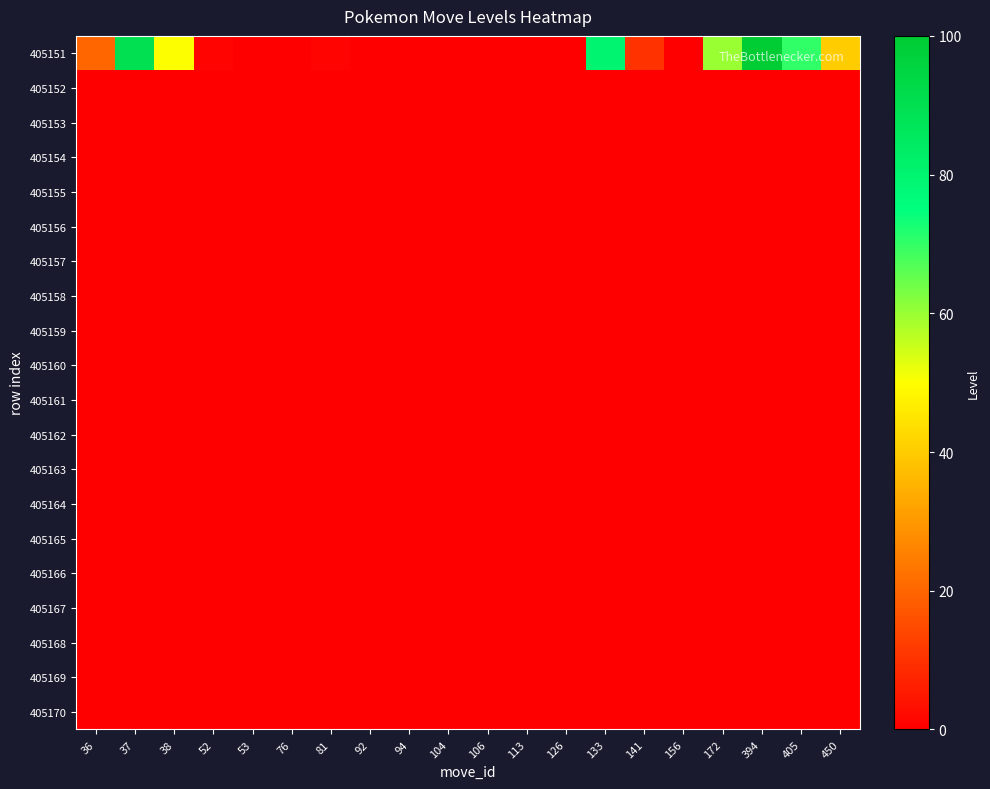

Reading right to left, extract all data points from this chart.

405151: 450=40	405=70	394=100	172=60	156=0	141=10	133=80	126=0	113=0	106=0	104=0	94=0	92=0	81=1	76=0	53=0	52=1	38=50	37=90	36=20
405152: 450=0	405=0	394=0	172=0	156=0	141=0	133=0	126=0	113=0	106=0	104=0	94=0	92=0	81=0	76=0	53=0	52=0	38=0	37=0	36=0
405153: 450=0	405=0	394=0	172=0	156=0	141=0	133=0	126=0	113=0	106=0	104=0	94=0	92=0	81=0	76=0	53=0	52=0	38=0	37=0	36=0
405154: 450=0	405=0	394=0	172=0	156=0	141=0	133=0	126=0	113=0	106=0	104=0	94=0	92=0	81=0	76=0	53=0	52=0	38=0	37=0	36=0
405155: 450=0	405=0	394=0	172=0	156=0	141=0	133=0	126=0	113=0	106=0	104=0	94=0	92=0	81=0	76=0	53=0	52=0	38=0	37=0	36=0
405156: 450=0	405=0	394=0	172=0	156=0	141=0	133=0	126=0	113=0	106=0	104=0	94=0	92=0	81=0	76=0	53=0	52=0	38=0	37=0	36=0
405157: 450=0	405=0	394=0	172=0	156=0	141=0	133=0	126=0	113=0	106=0	104=0	94=0	92=0	81=0	76=0	53=0	52=0	38=0	37=0	36=0
405158: 450=0	405=0	394=0	172=0	156=0	141=0	133=0	126=0	113=0	106=0	104=0	94=0	92=0	81=0	76=0	53=0	52=0	38=0	37=0	36=0
405159: 450=0	405=0	394=0	172=0	156=0	141=0	133=0	126=0	113=0	106=0	104=0	94=0	92=0	81=0	76=0	53=0	52=0	38=0	37=0	36=0
405160: 450=0	405=0	394=0	172=0	156=0	141=0	133=0	126=0	113=0	106=0	104=0	94=0	92=0	81=0	76=0	53=0	52=0	38=0	37=0	36=0
405161: 450=0	405=0	394=0	172=0	156=0	141=0	133=0	126=0	113=0	106=0	104=0	94=0	92=0	81=0	76=0	53=0	52=0	38=0	37=0	36=0
405162: 450=0	405=0	394=0	172=0	156=0	141=0	133=0	126=0	113=0	106=0	104=0	94=0	92=0	81=0	76=0	53=0	52=0	38=0	37=0	36=0
405163: 450=0	405=0	394=0	172=0	156=0	141=0	133=0	126=0	113=0	106=0	104=0	94=0	92=0	81=0	76=0	53=0	52=0	38=0	37=0	36=0
405164: 450=0	405=0	394=0	172=0	156=0	141=0	133=0	126=0	113=0	106=0	104=0	94=0	92=0	81=0	76=0	53=0	52=0	38=0	37=0	36=0
405165: 450=0	405=0	394=0	172=0	156=0	141=0	133=0	126=0	113=0	106=0	104=0	94=0	92=0	81=0	76=0	53=0	52=0	38=0	37=0	36=0
405166: 450=0	405=0	394=0	172=0	156=0	141=0	133=0	126=0	113=0	106=0	104=0	94=0	92=0	81=0	76=0	53=0	52=0	38=0	37=0	36=0
405167: 450=0	405=0	394=0	172=0	156=0	141=0	133=0	126=0	113=0	106=0	104=0	94=0	92=0	81=0	76=0	53=0	52=0	38=0	37=0	36=0
405168: 450=0	405=0	394=0	172=0	156=0	141=0	133=0	126=0	113=0	106=0	104=0	94=0	92=0	81=0	76=0	53=0	52=0	38=0	37=0	36=0
405169: 450=0	405=0	394=0	172=0	156=0	141=0	133=0	126=0	113=0	106=0	104=0	94=0	92=0	81=0	76=0	53=0	52=0	38=0	37=0	36=0
405170: 450=0	405=0	394=0	172=0	156=0	141=0	133=0	126=0	113=0	106=0	104=0	94=0	92=0	81=0	76=0	53=0	52=0	38=0	37=0	36=0